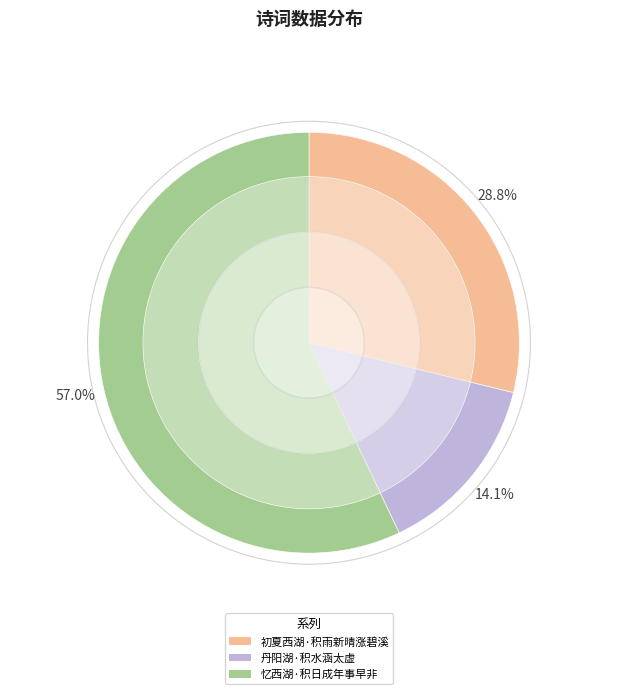

To the nearest percent, what is the combined percentage of 初夏西湖·积雨新晴涨碧溪 and 丹阳湖·积水涵太虚?

43%